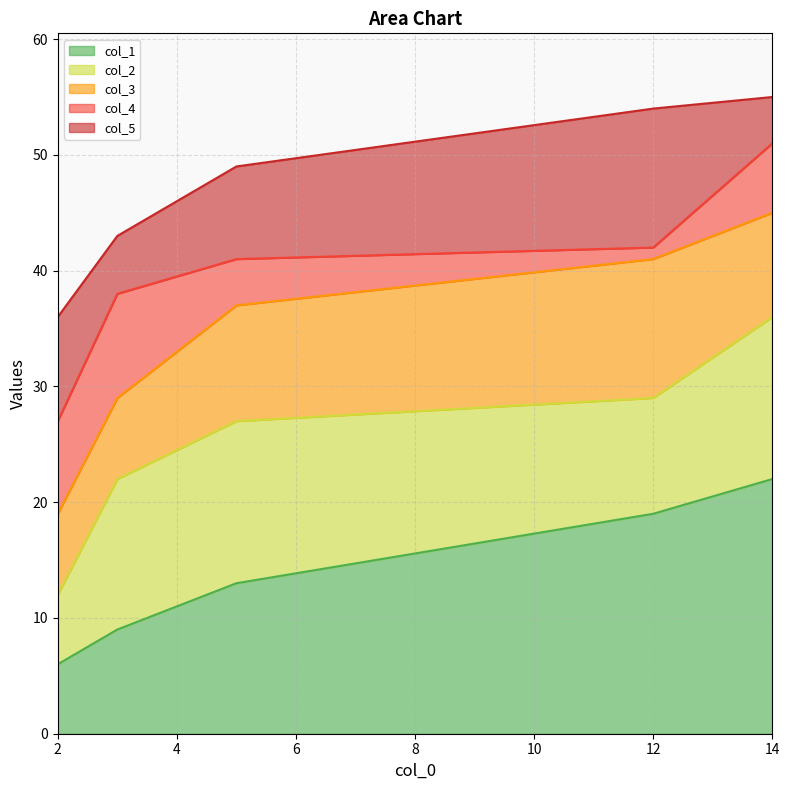

Reading left to right, transcribe all the data shown in this chart.

col_1: 6	9	13	19	22
col_2: 12	22	27	29	36
col_3: 19	29	37	41	45
col_4: 27	38	41	42	51
col_5: 36	43	49	54	55